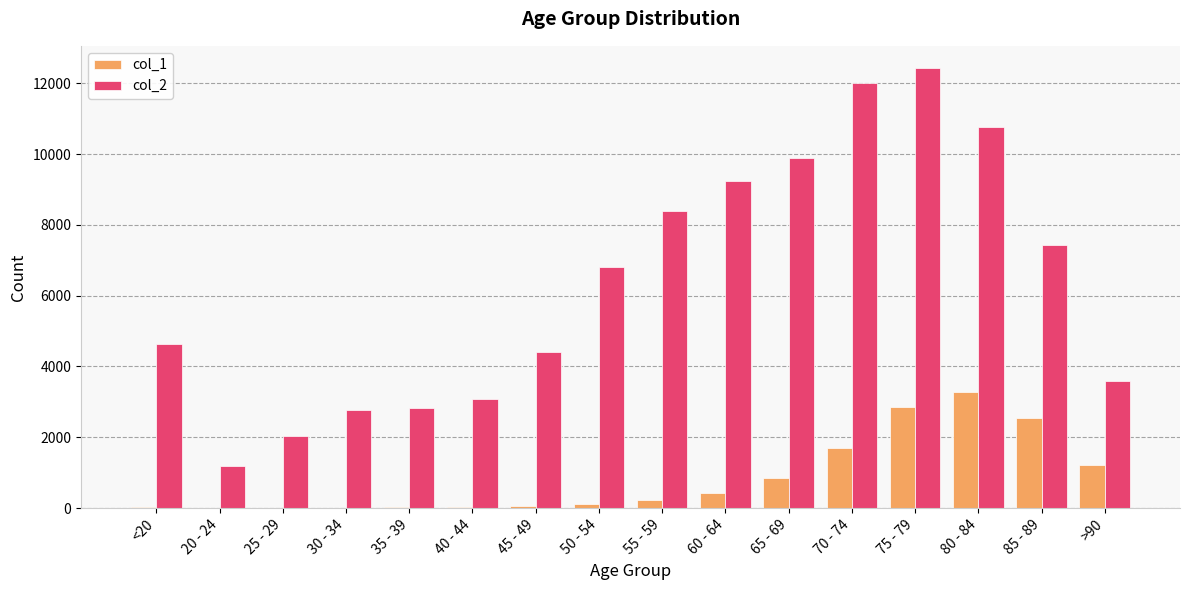

What is the average value of the col_2 series?

6343